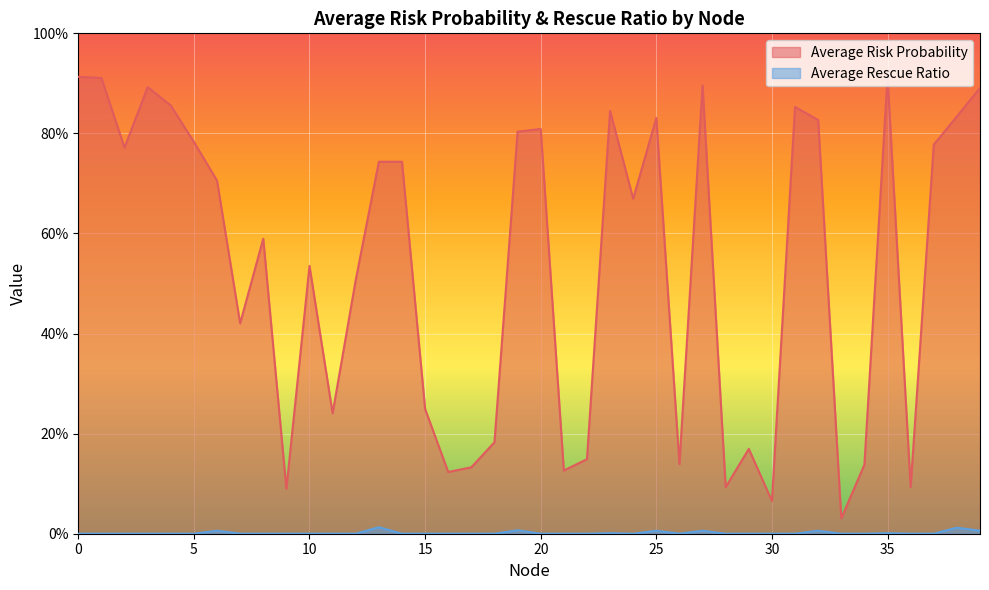

What is the spread (max minus min) of values at 16?

0.1